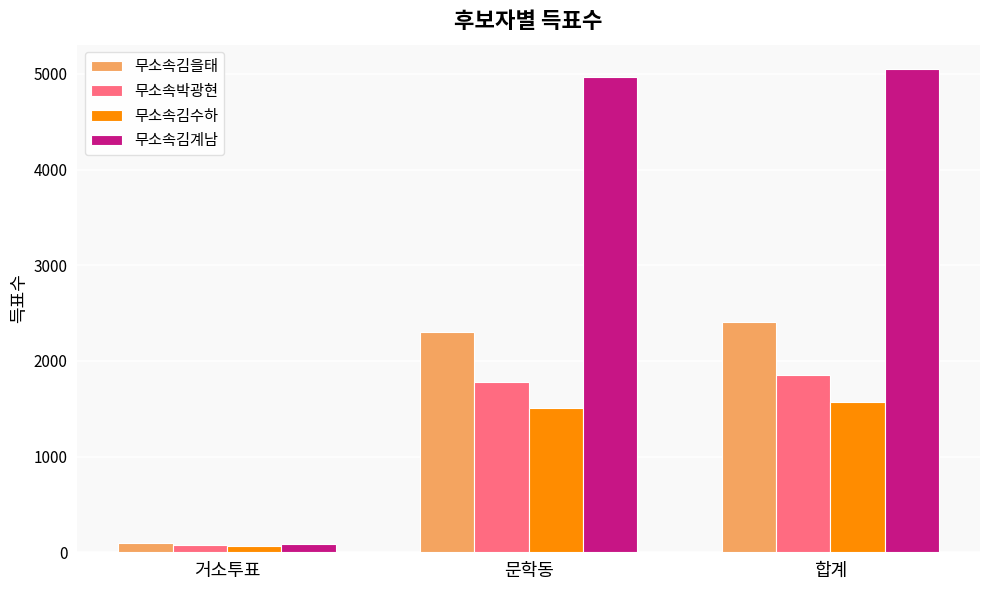

The value of 무소속김계남 at 합계 is 1051. True or false?

False